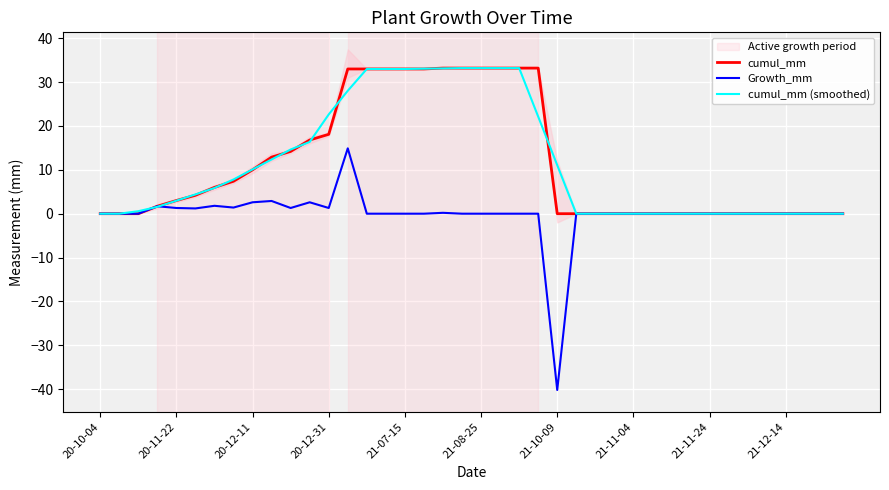

Is it true that Growth_mm equals 26.1 at 20-12-11?

False